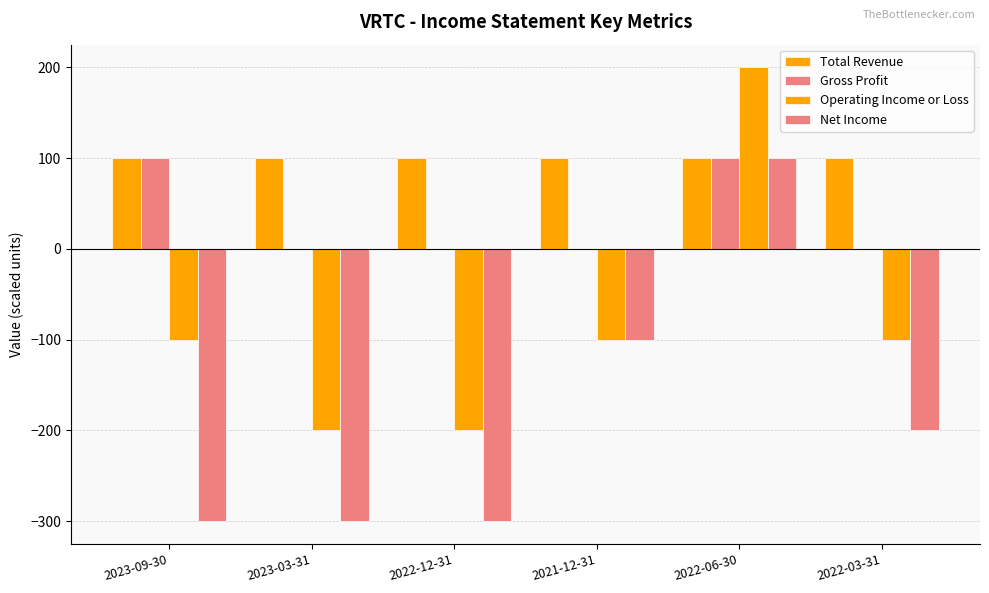

Is the value of Operating Income or Loss at 2023-09-30 greater than the value of Gross Profit at 2022-03-31?

No